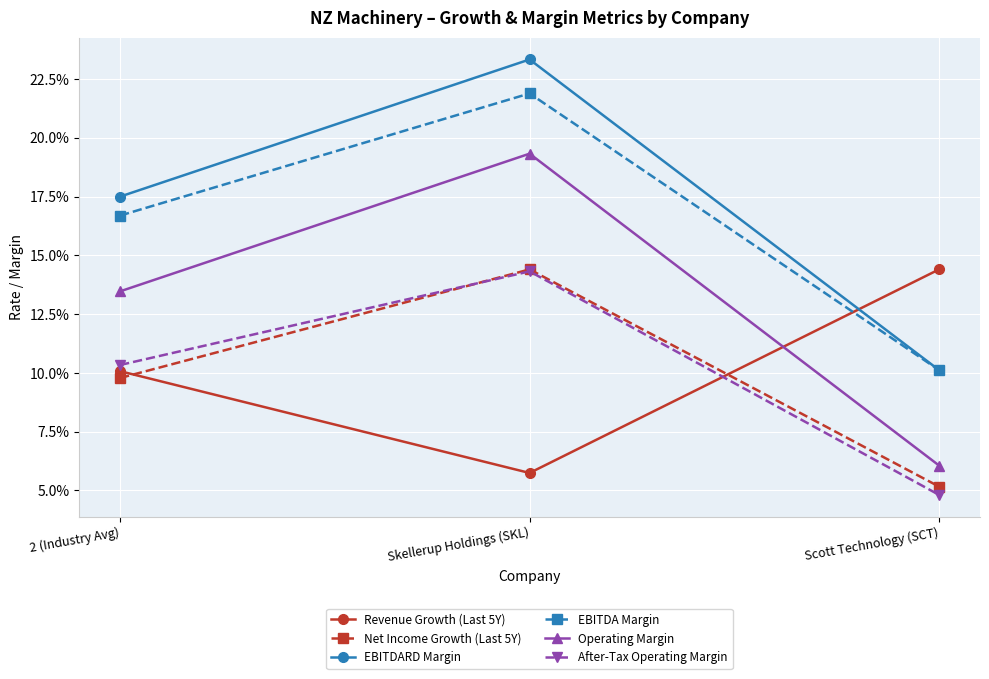

At which category is the sum across all series the highest?

Skellerup Holdings (SKL)